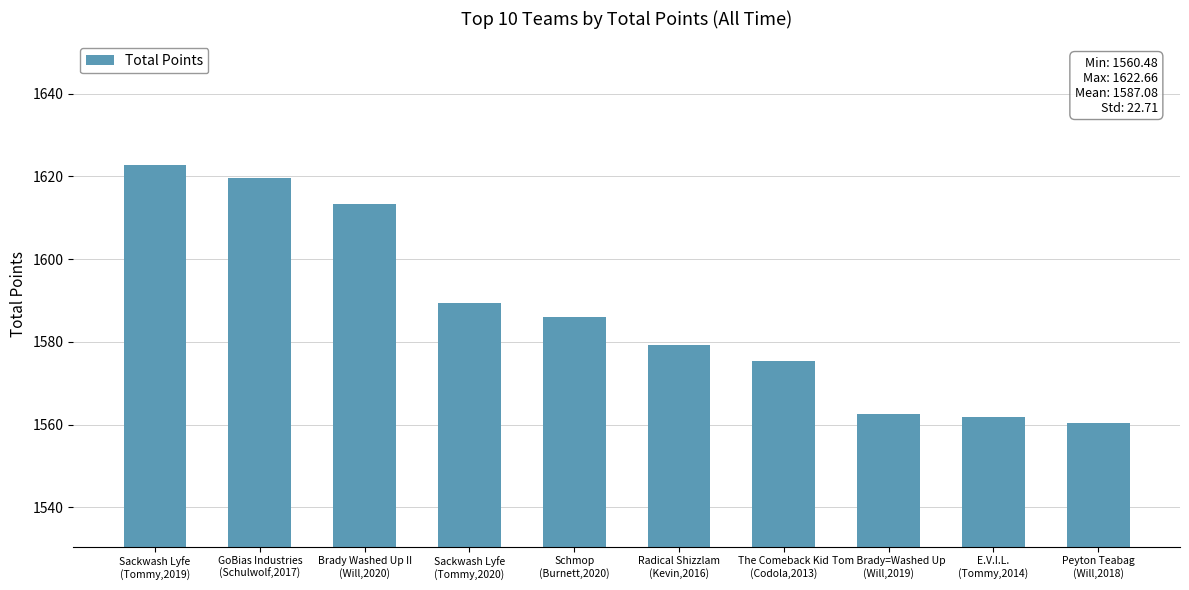

At which category does the chart reach its peak across all series?

Sackwash Lyfe
(Tommy,2019)